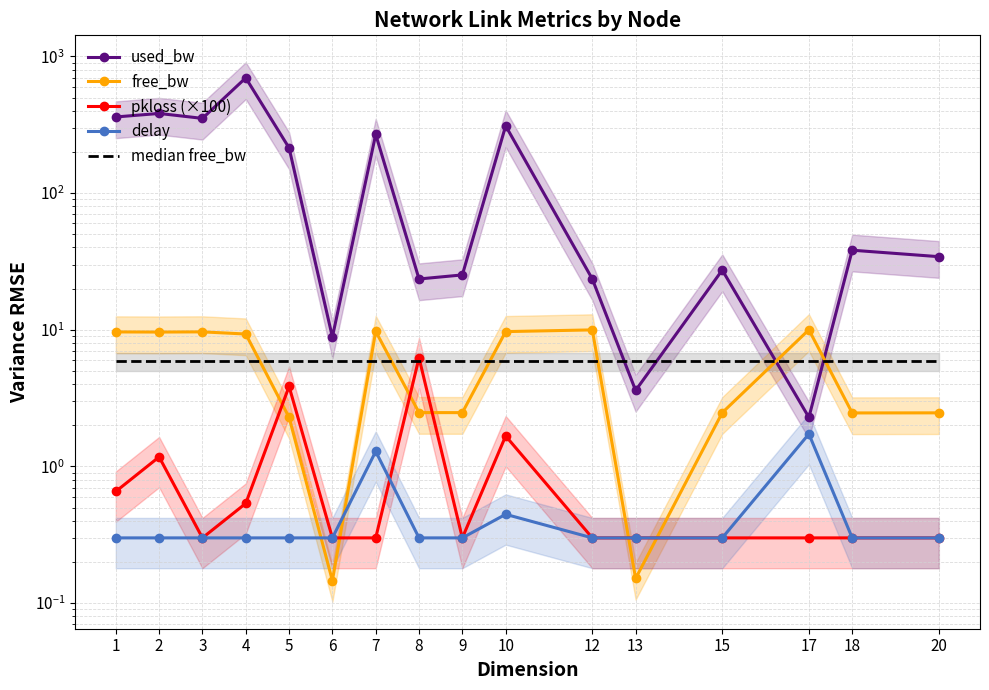

What is the difference between the second highest and minimum values in the pkloss (×100) series?

3.5